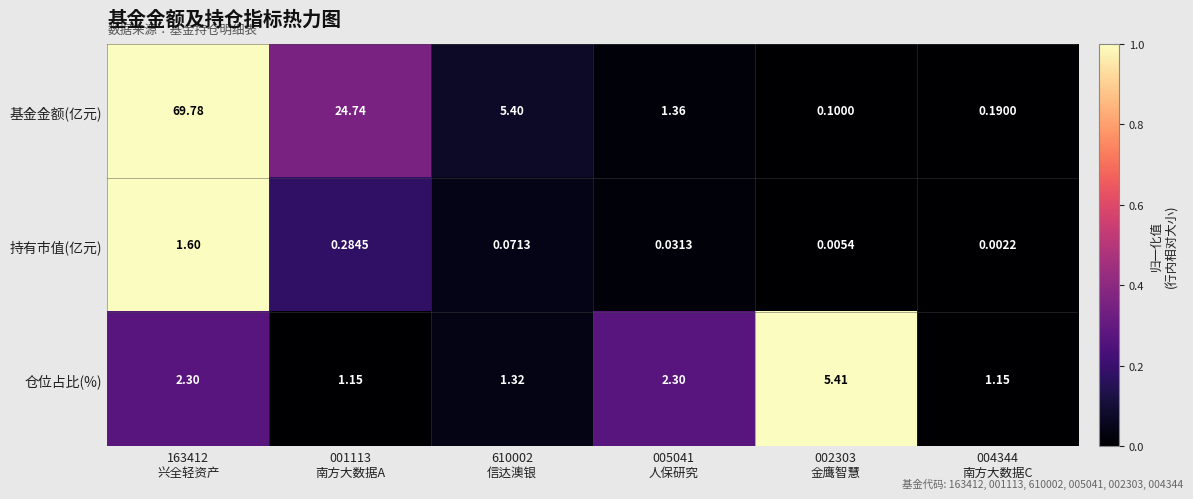

List the series in order of their peak value, lowest first.

持有市值(亿元), 仓位占比(%), 基金金额(亿元)